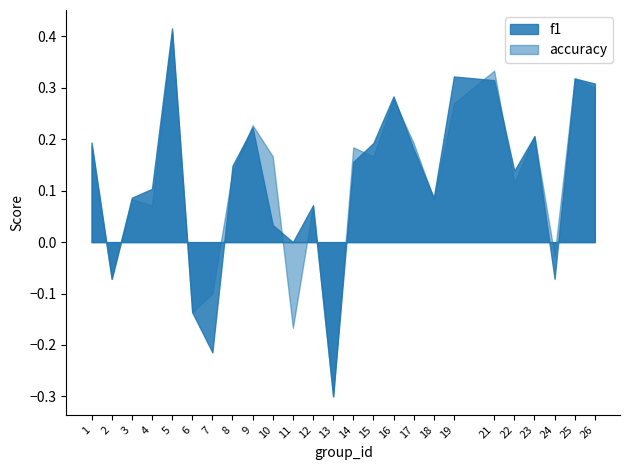

Rank the series by their maximum value, from lowest to highest.

accuracy, f1